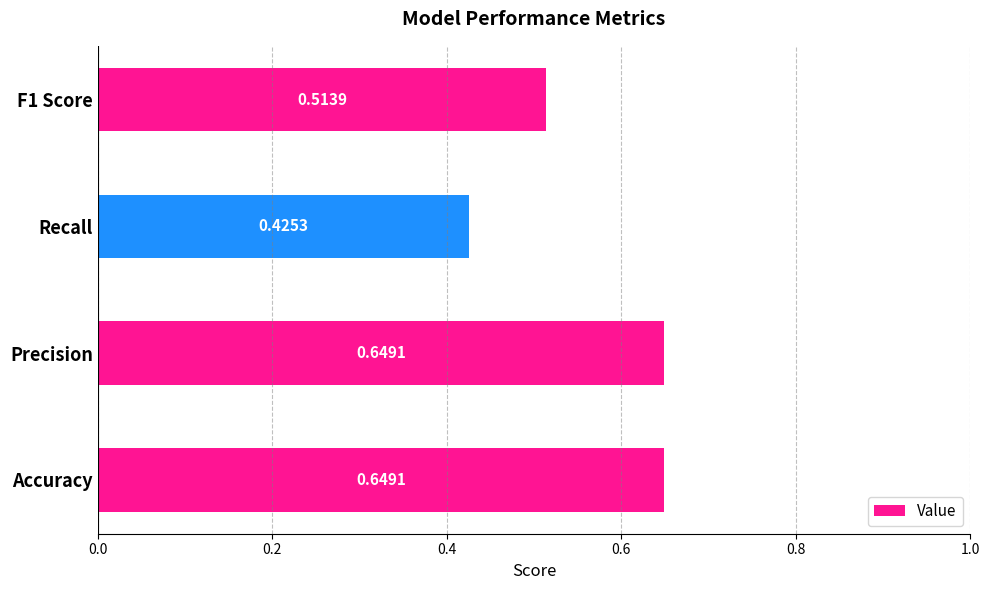

Where is the data nearest to the value 0?

Recall